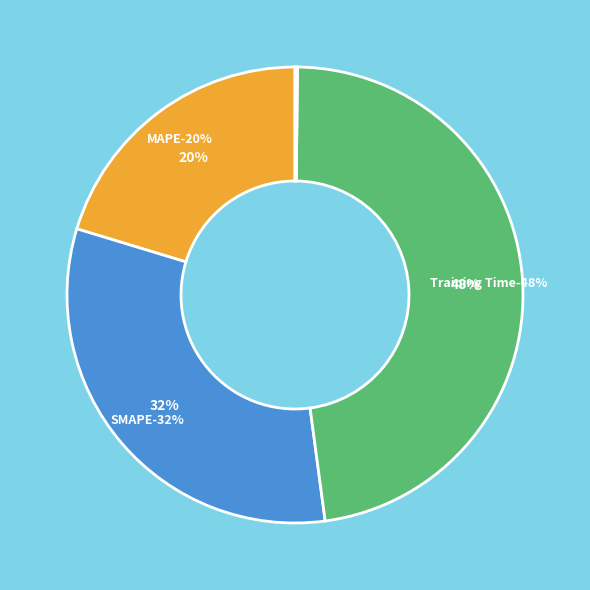

To the nearest percent, what portion does Training Time represent?

48%